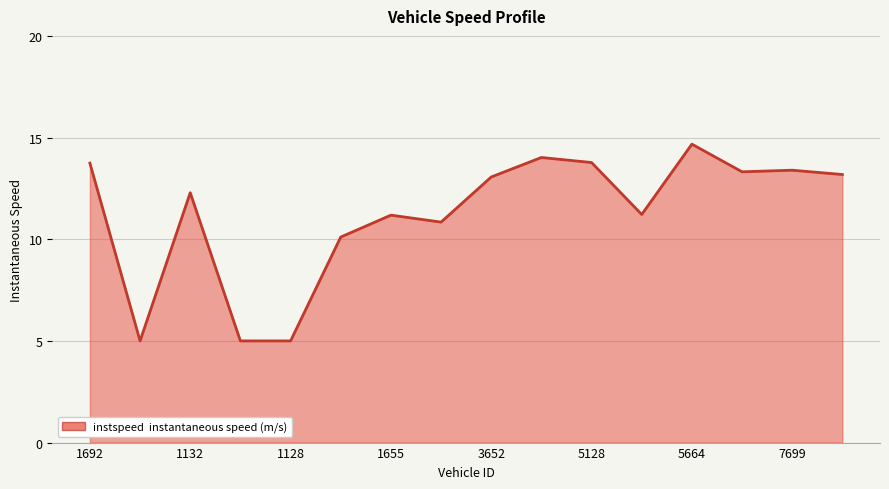

What is the minimum value shown in the chart?

5.0